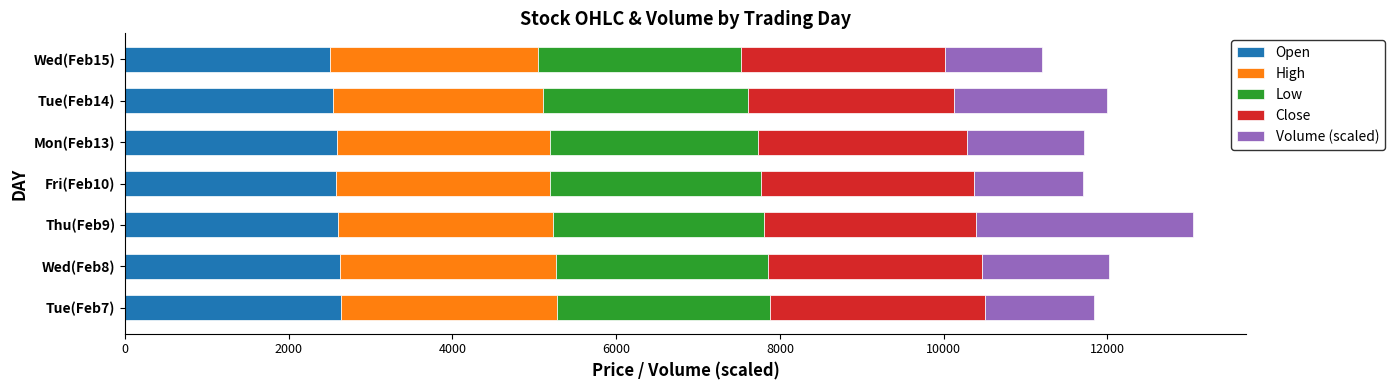

What is the minimum value for Open?

2509.6